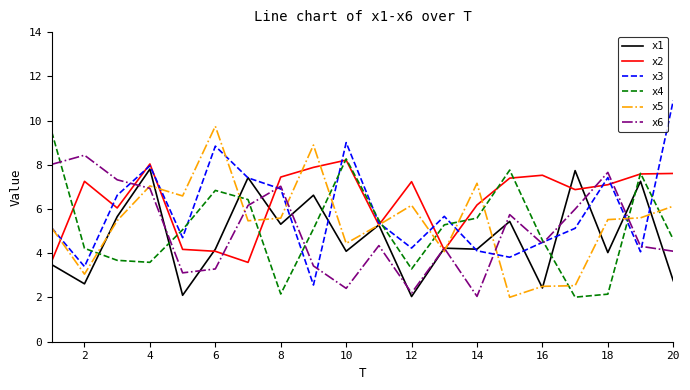

What is the highest value of the x2 series?

8.2